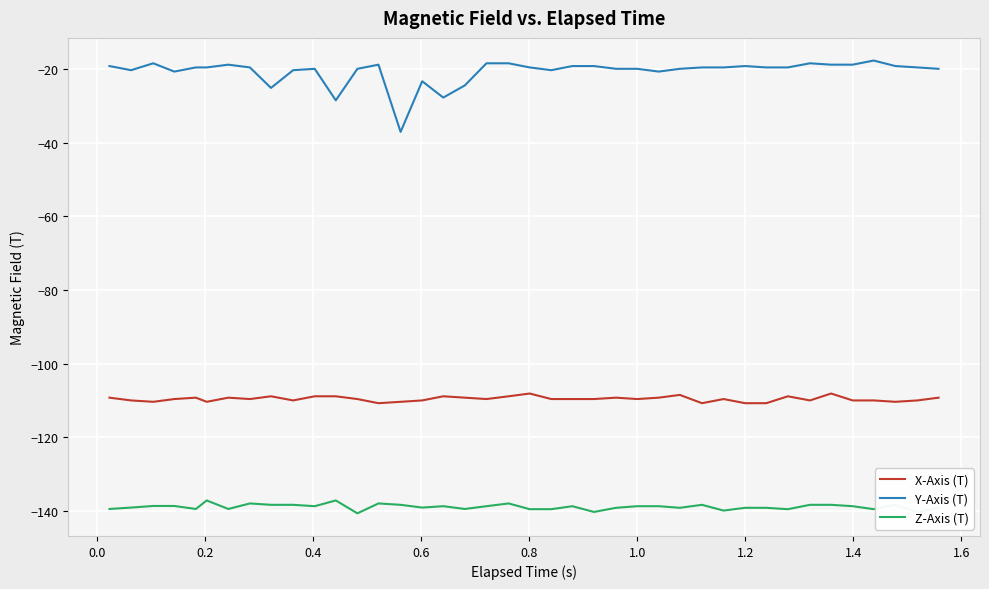

Count the number of categories in the chart.

40